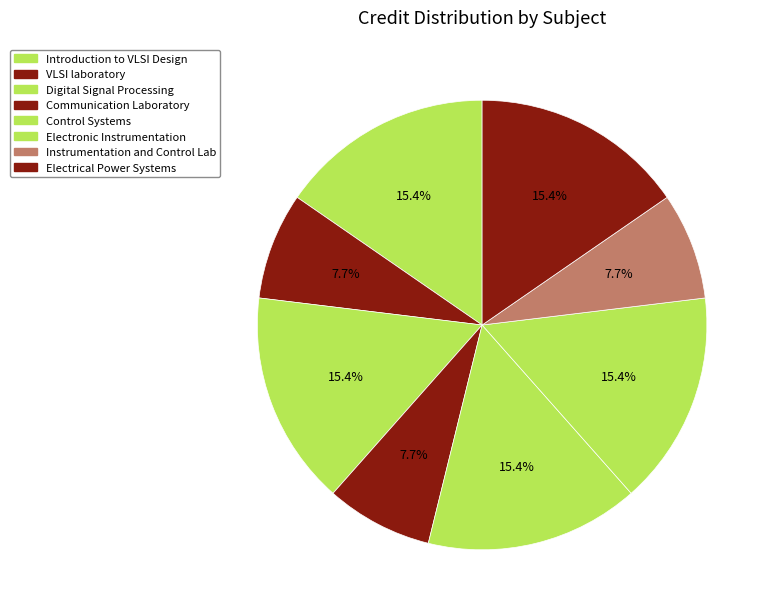

Does Digital Signal Processing account for over 50% of the chart?

No